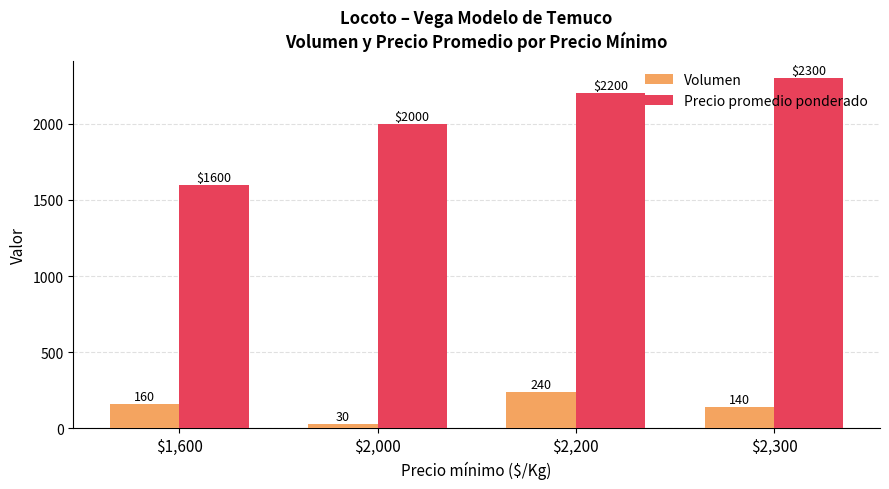

What is the difference between the highest and lowest values at $2,000?

1970